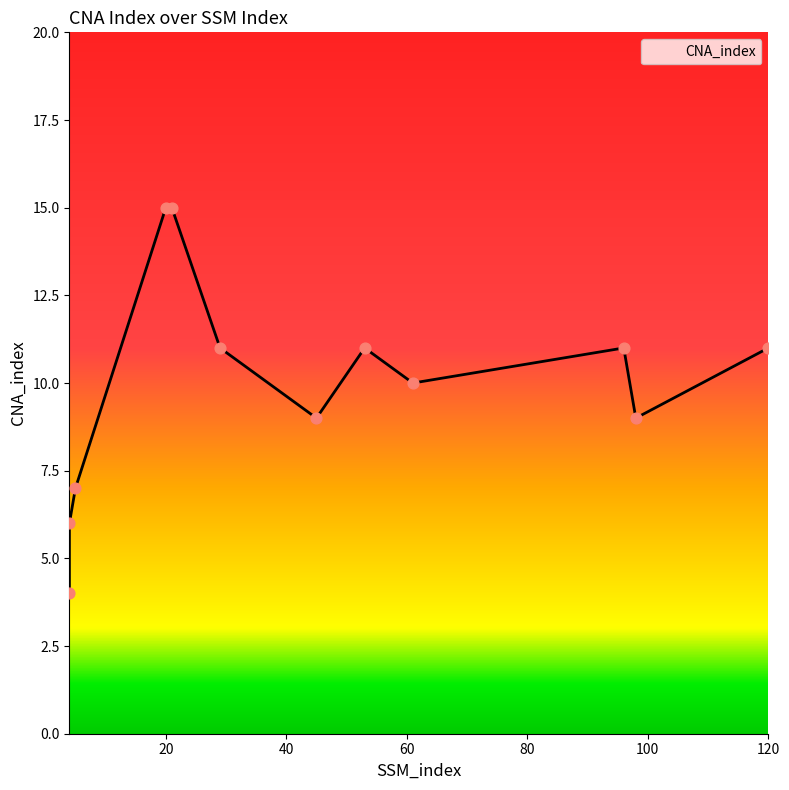

Which has a higher value, 120 or 5?

120